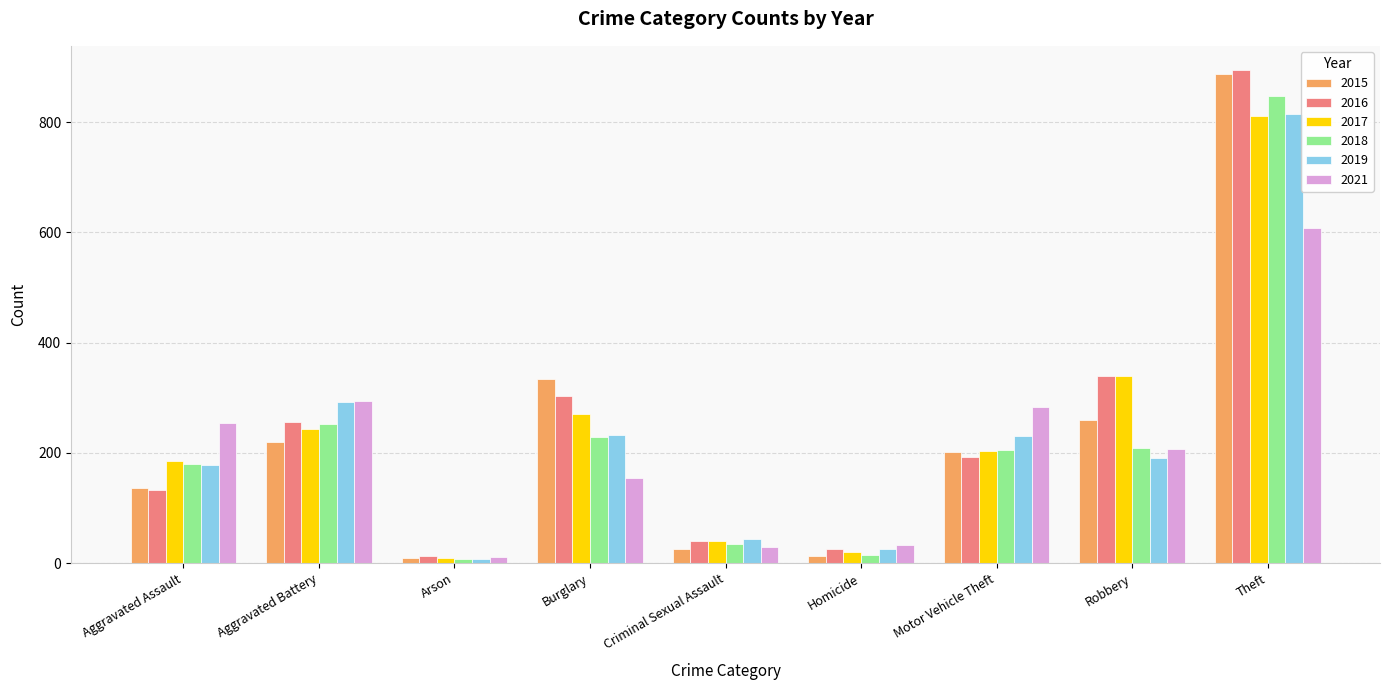

What is the difference between the second highest and minimum values in the 2017 series?

331